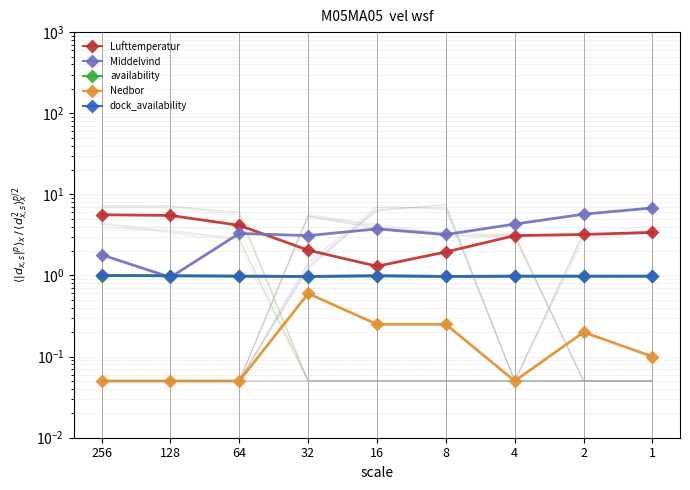

In dock_availability, how many points are lower than both neighbors (excluding endpoints)?

2